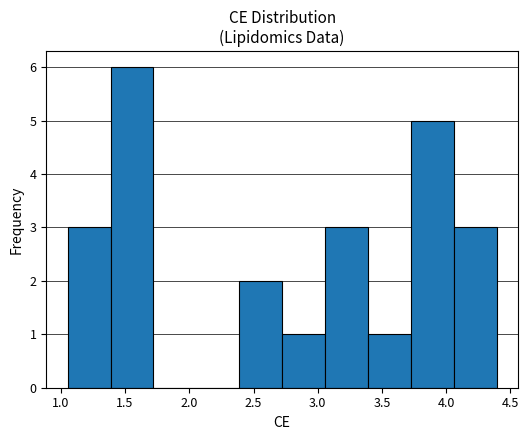

Reading left to right, list every bar in this chart as the range it spans on the x-axis followed by its height. Neither the bar edges nor the heights are printed on the chart, so give them approximately, as read against the axes.

1.05 to 1.40: 3
1.40 to 1.70: 6
1.70 to 2.05: 0
2.05 to 2.40: 0
2.40 to 2.70: 2
2.70 to 3.05: 1
3.05 to 3.40: 3
3.40 to 3.70: 1
3.70 to 4.05: 5
4.05 to 4.40: 3